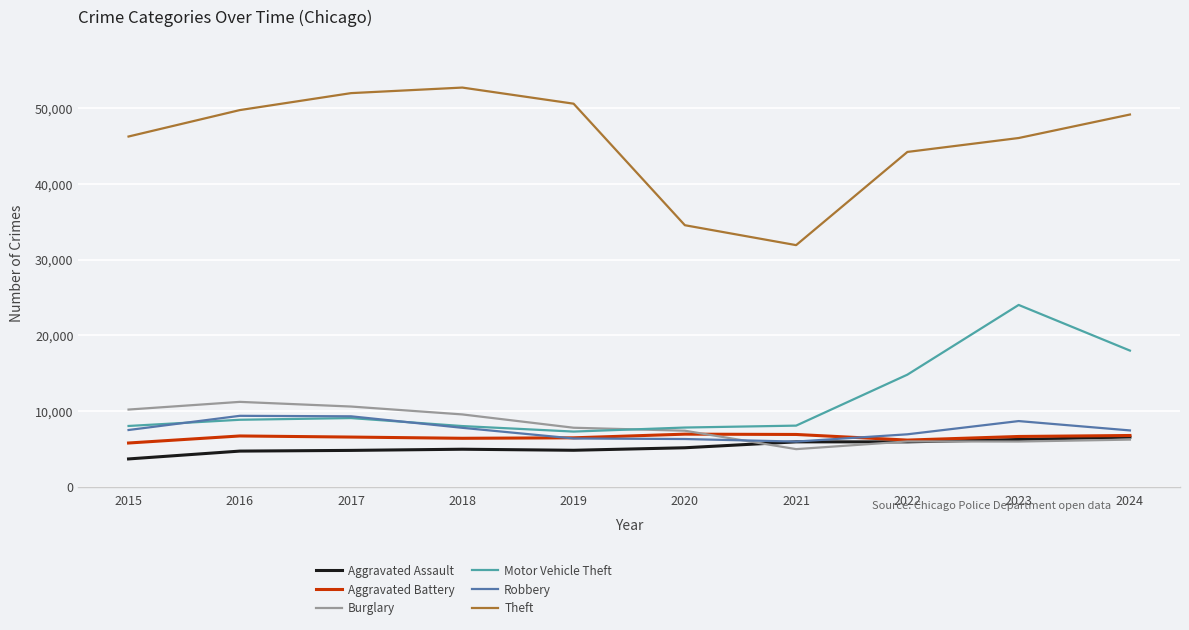

In Burglary, how many points are higher than both neighbors (excluding endpoints)?

2